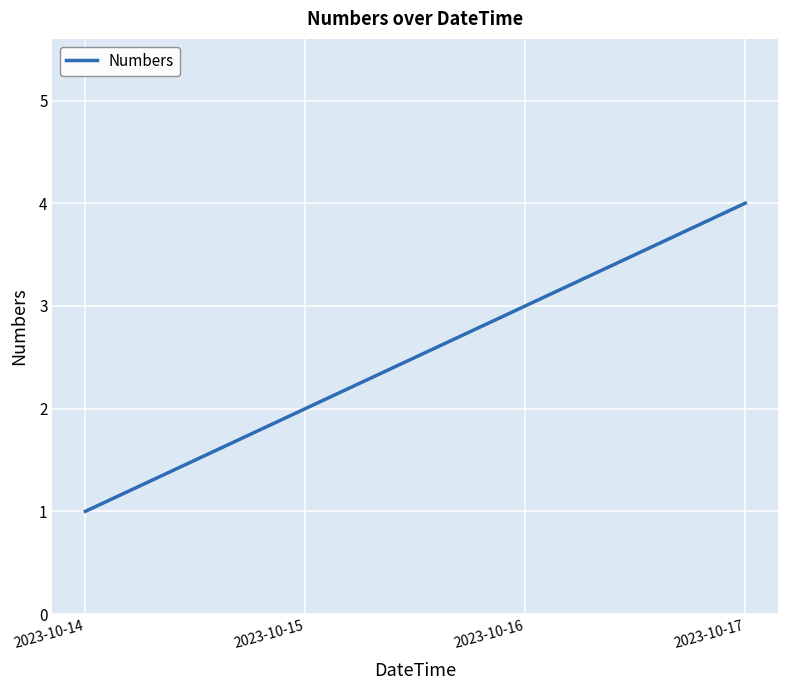

Reading left to right, transcribe all the data shown in this chart.

1	2	3	4